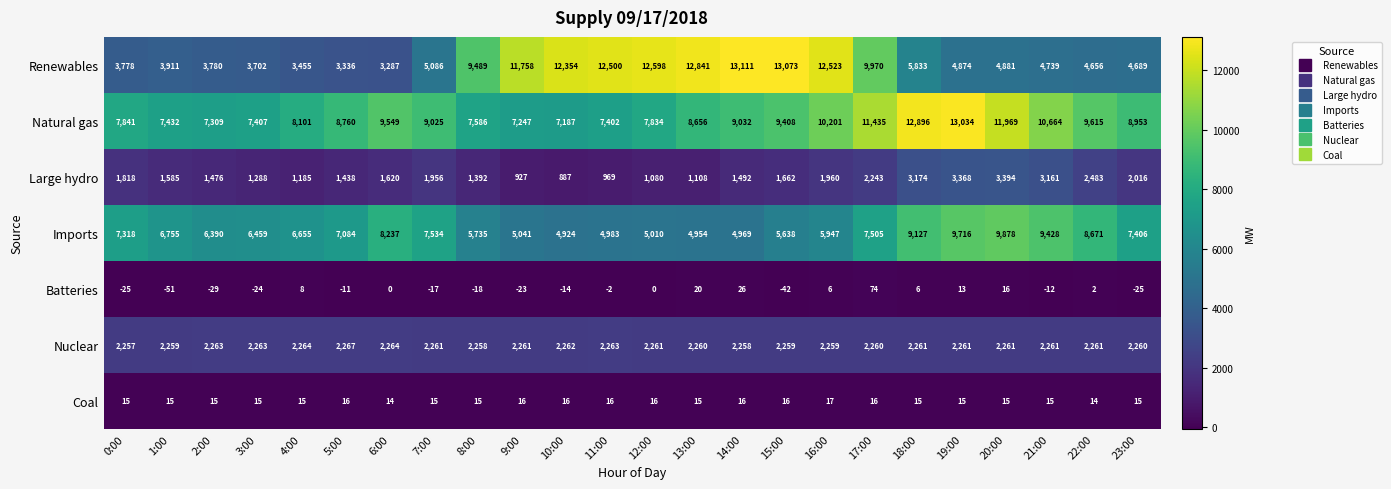

What value does the Renewables series have at 20:00, to the nearest 100?

4900